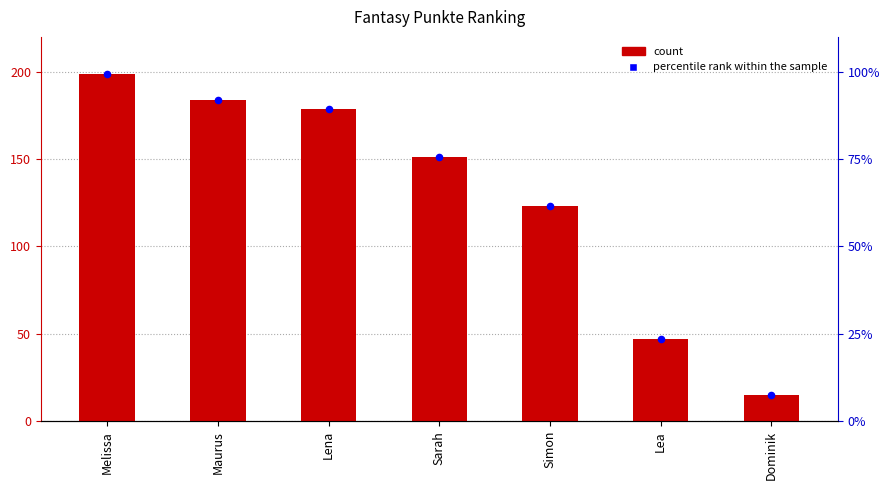

Which series contains the highest Y value?

Fantasy Punkte